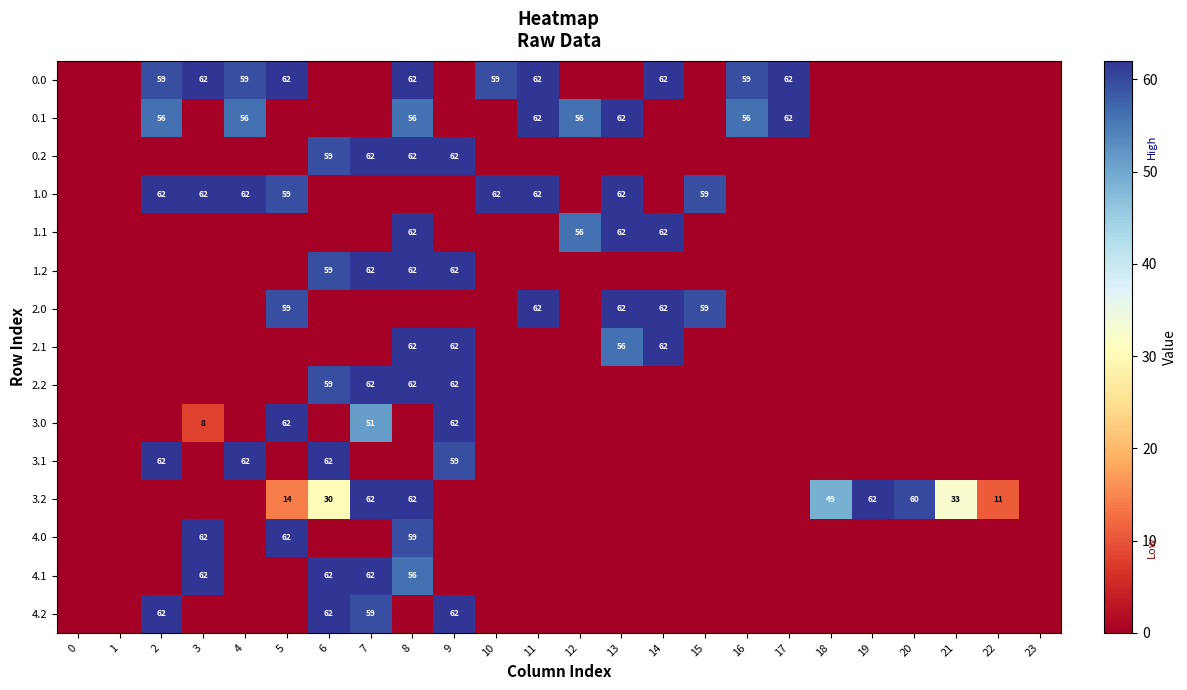

What is the spread (max minus min) of values at 13?

62.0